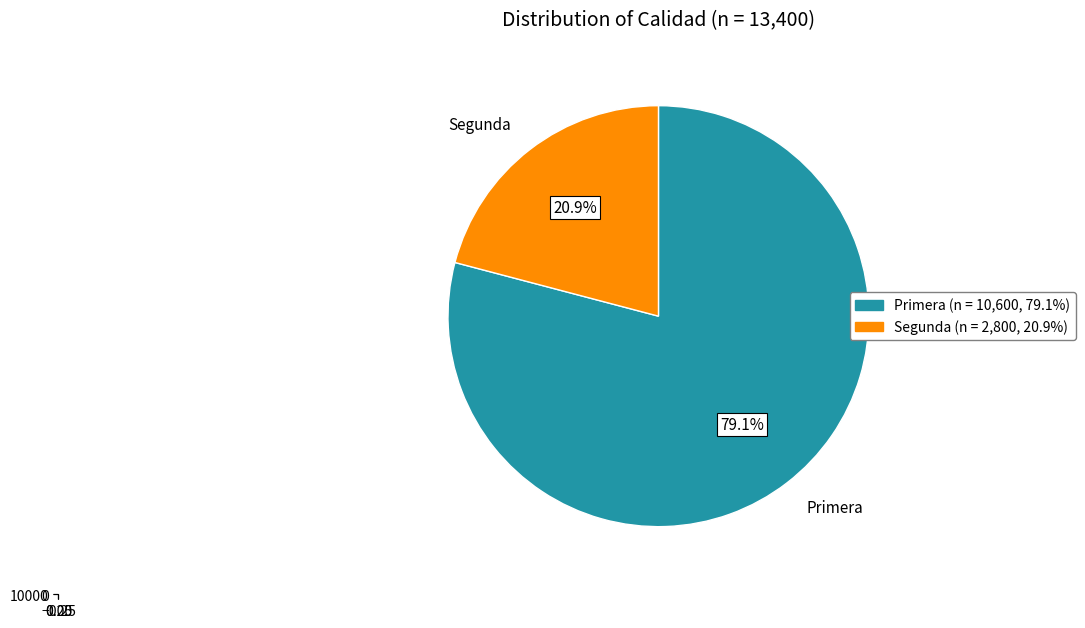

What is the change in value from Primera to Segunda?

-7800